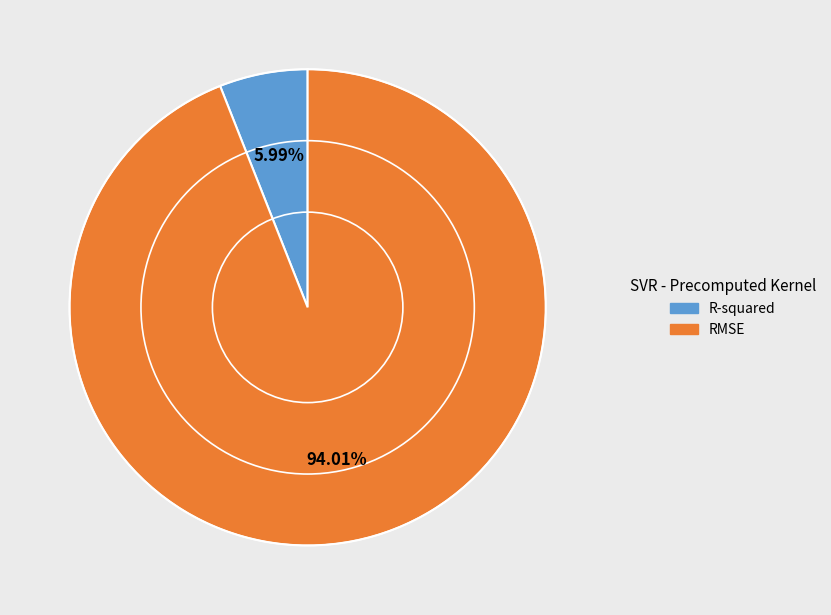

Which slice is the largest?

RMSE